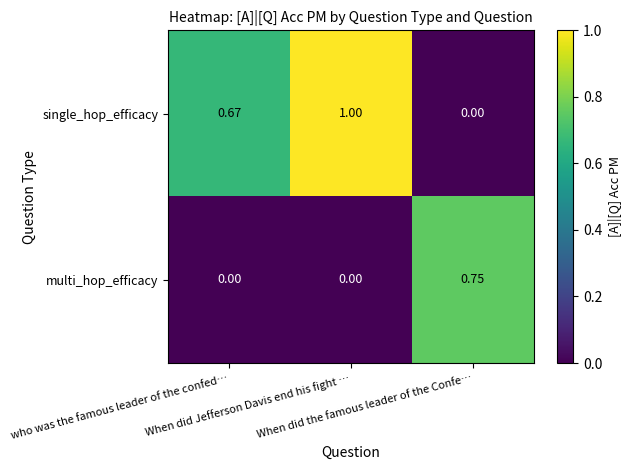

Which series has the largest total across all categories?

single_hop_efficacy